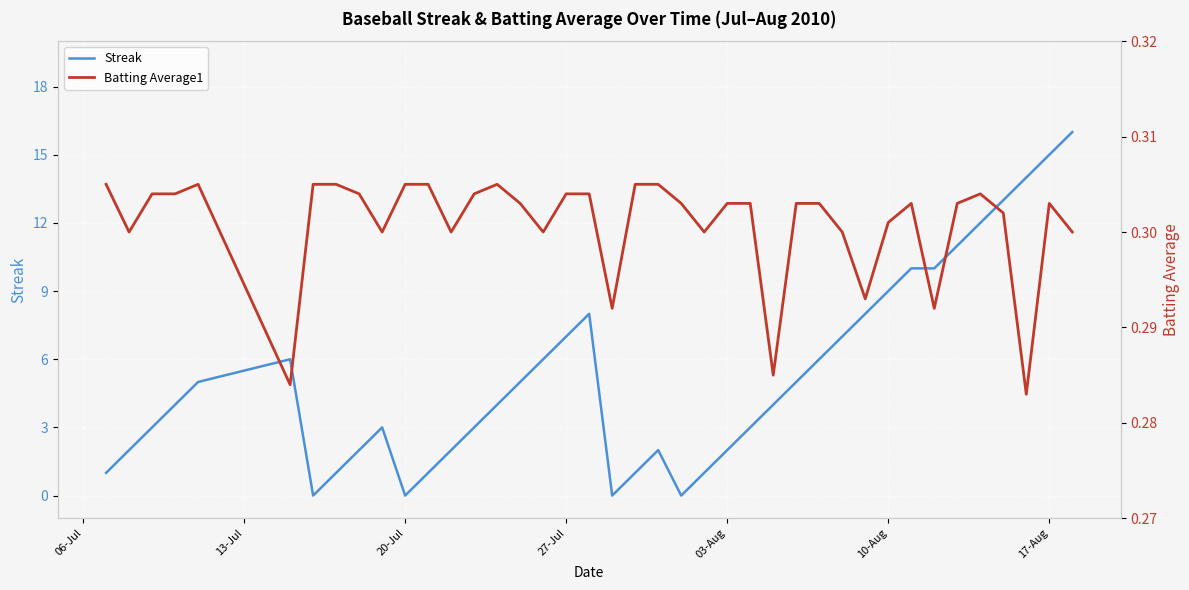

Is this an area chart (filled region under the line)?

No